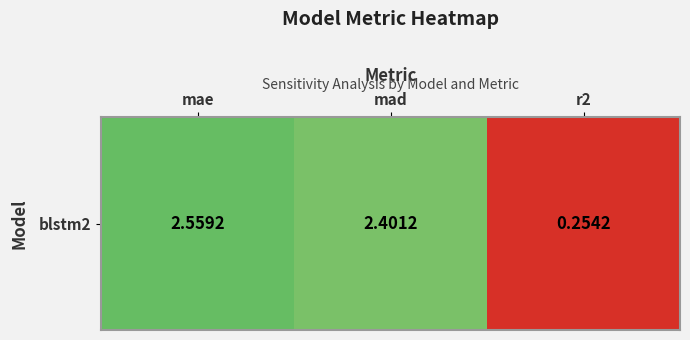

How many values are between 0 and 2?

1